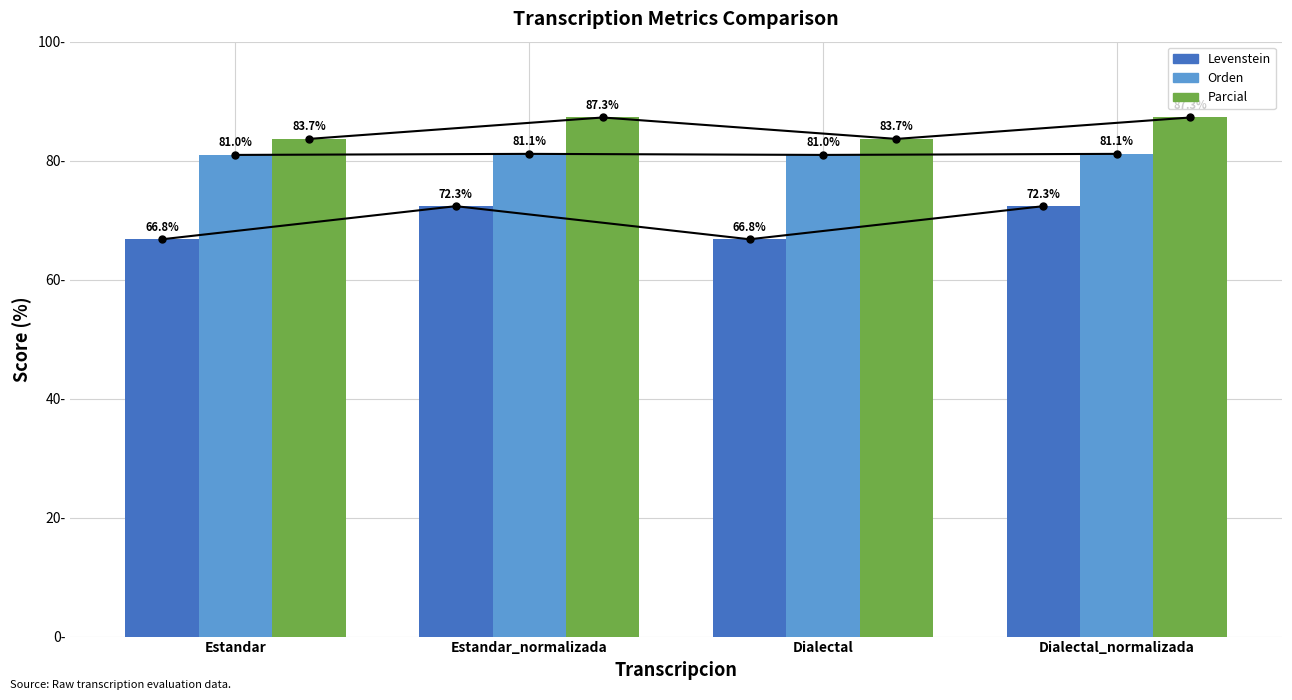

At which category does the chart reach its peak across all series?

Estandar_normalizada